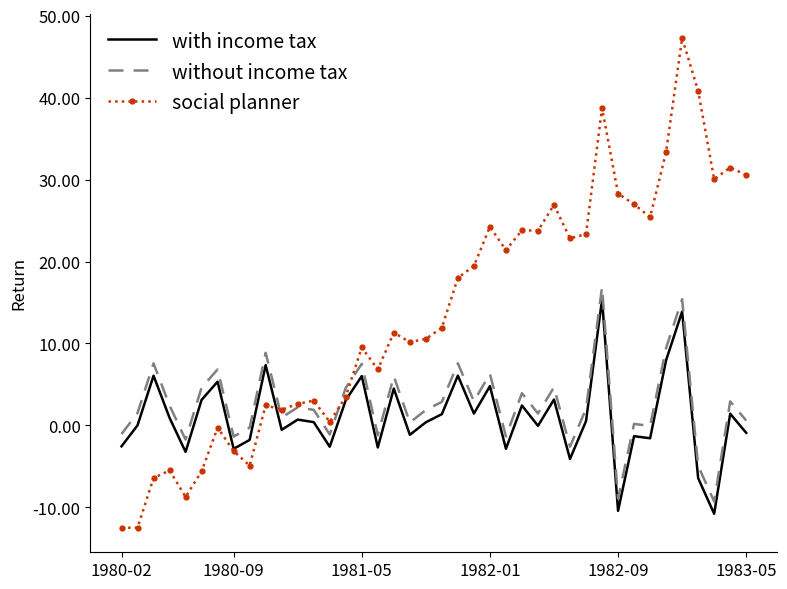

What is the minimum value for without income tax?

-9.3